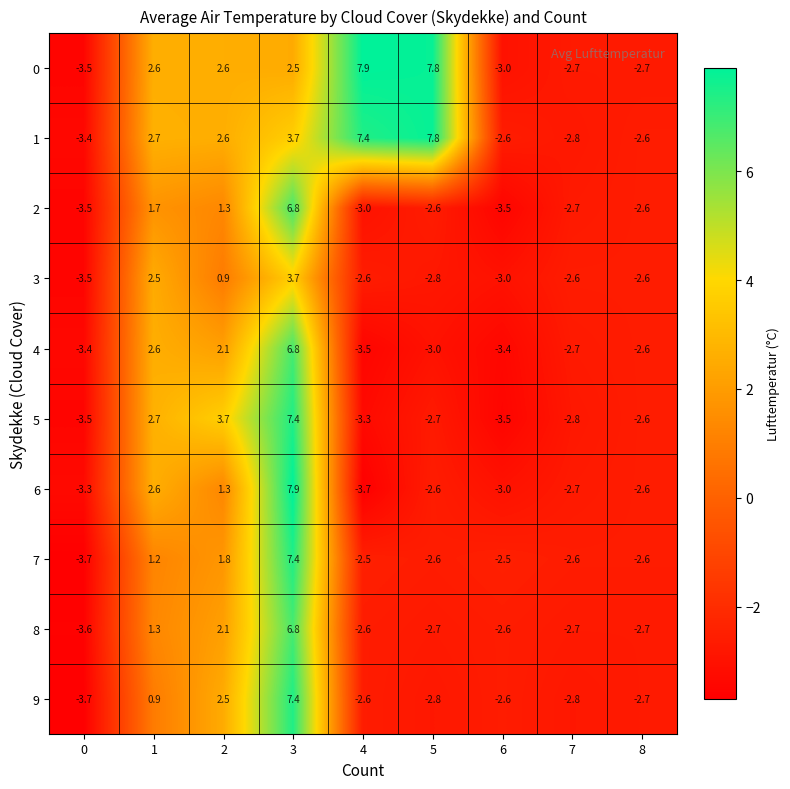

Is it true that 7 equals 1.8 at 2?

True